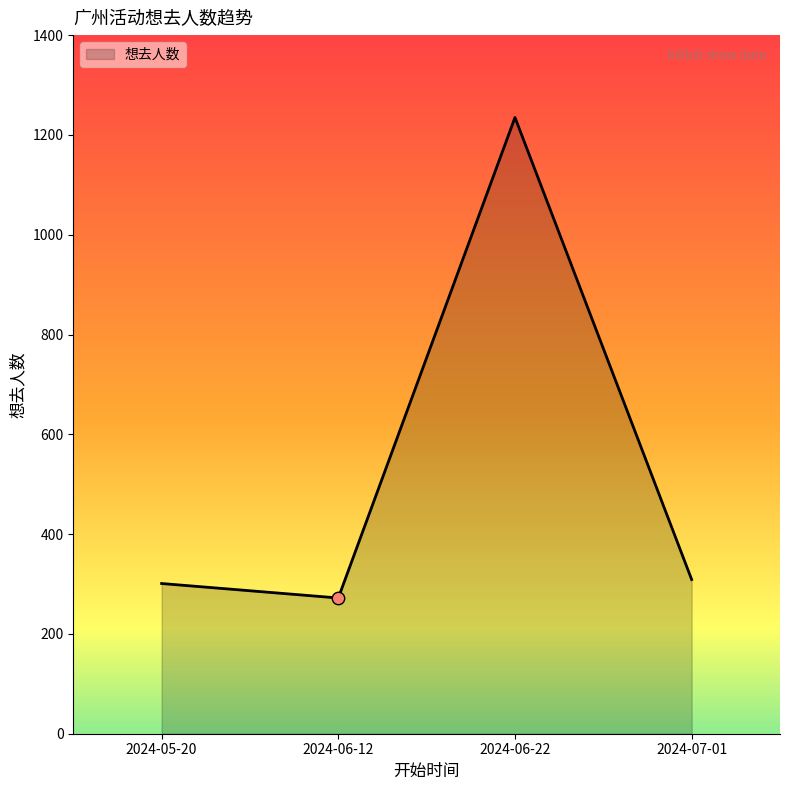

Approximately how many times larger is the value at 2024-07-01 compared to 2024-05-20?

1.0